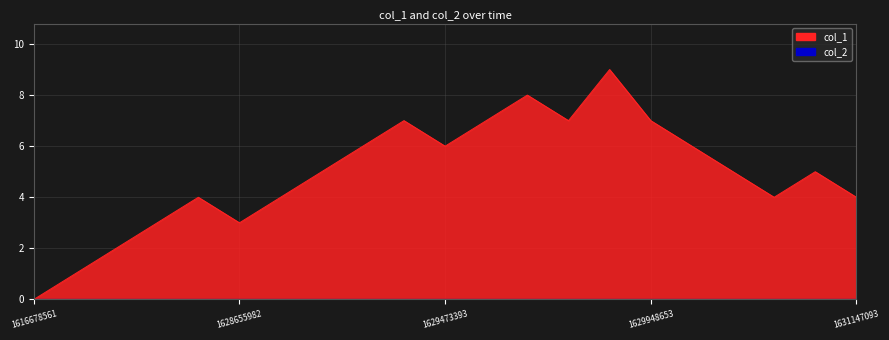

At which label is the value closest to 4?

1628544251